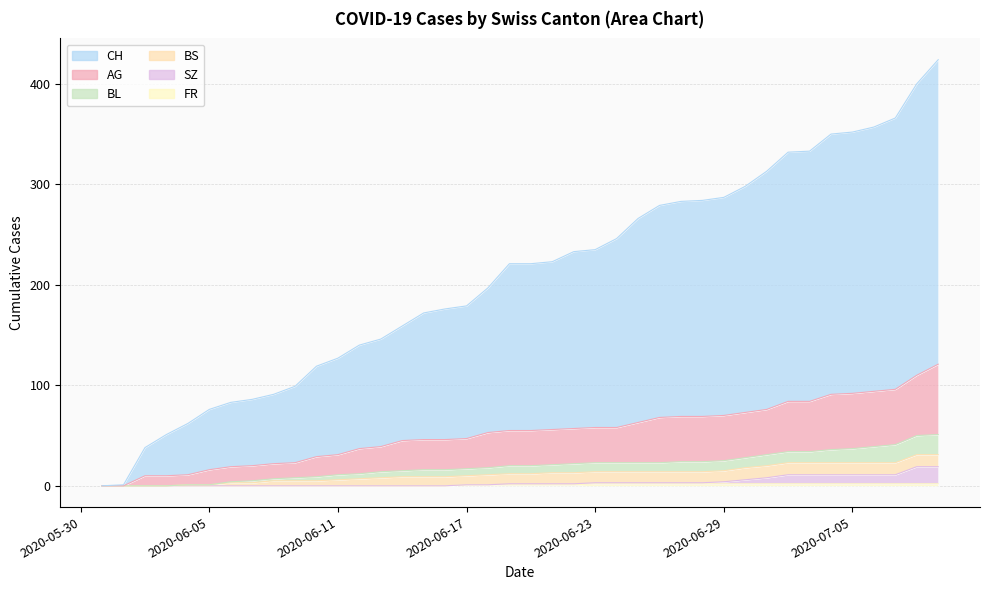

What is the average value of the FR series?

1